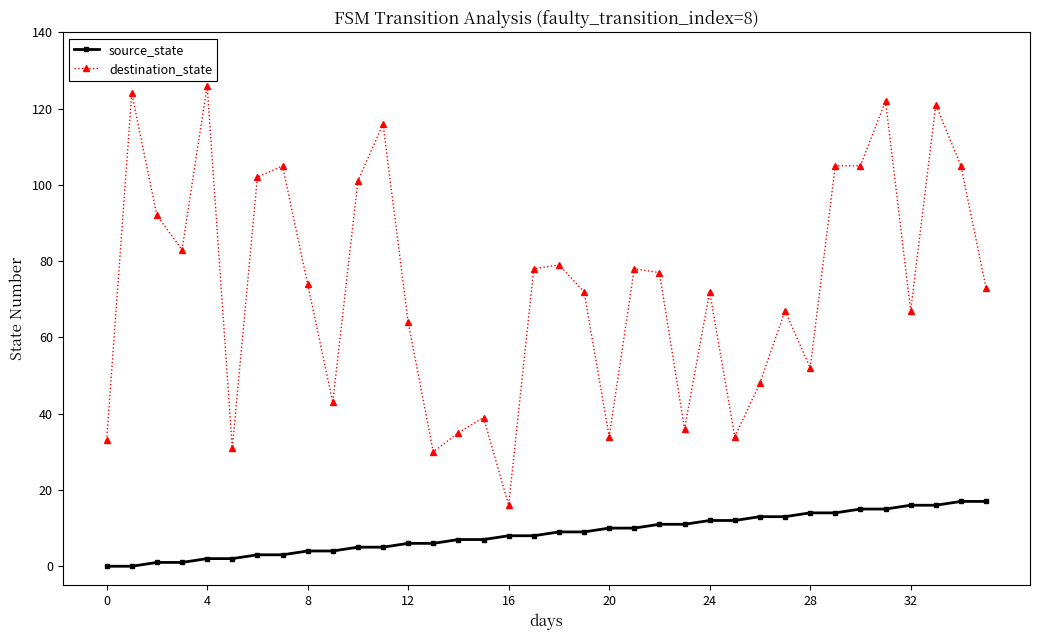

Is this an area chart (filled region under the line)?

No